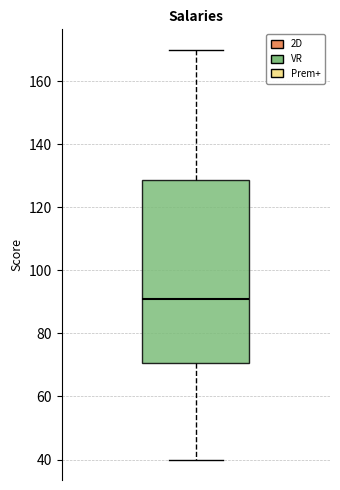

Read this box plot against the y-axis: the position of the median line, the range covered by the box, and the ends of both whiskers. The values are not printed on the chart, so give them approximately, as read against the axis.

median 92, box 70 to 128, whiskers 40 to 170